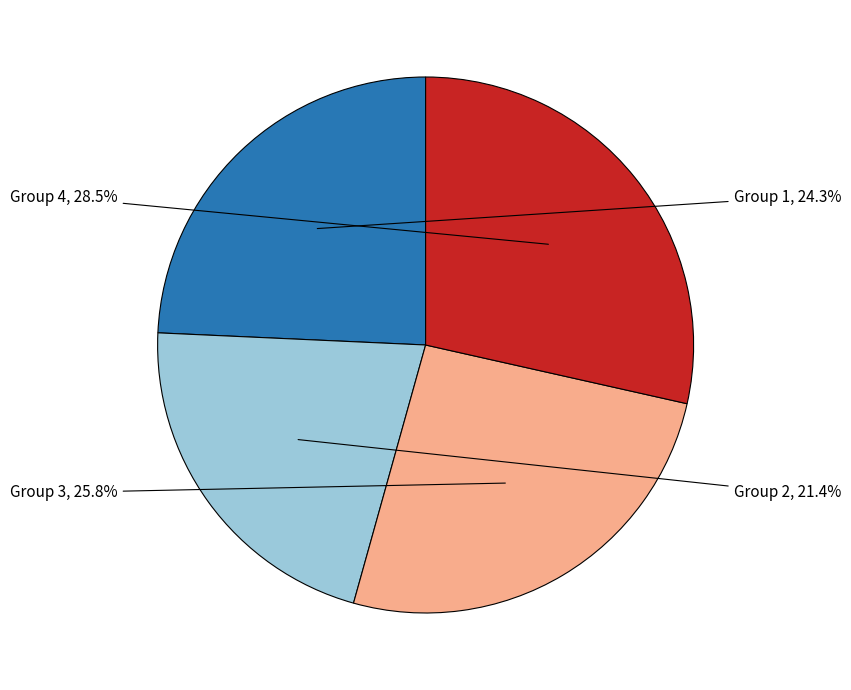

Is there any slice that represents more than half of the pie?

No